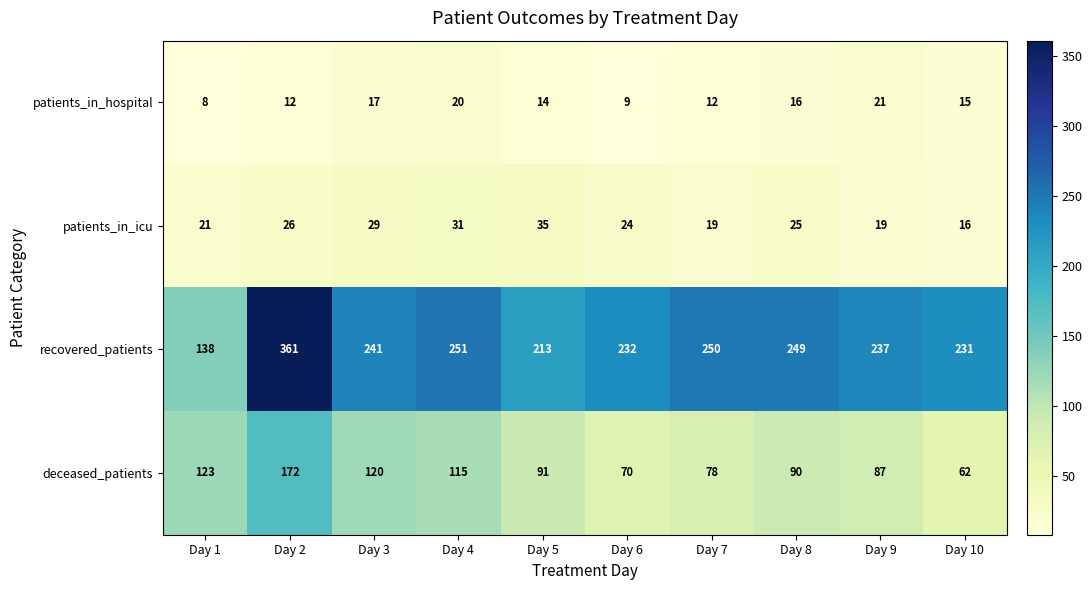

What is the total value across all series at Day 5?

353